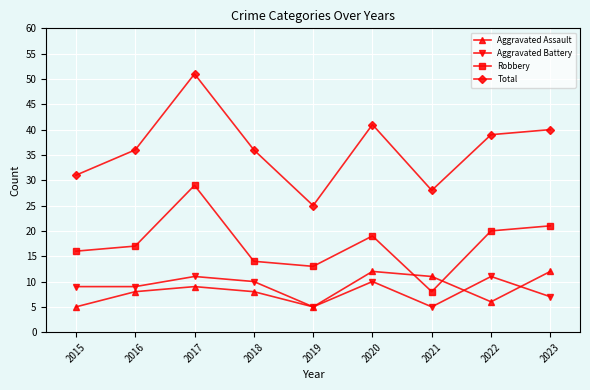

Read the Robbery value at 2017, to the nearest 5.

30